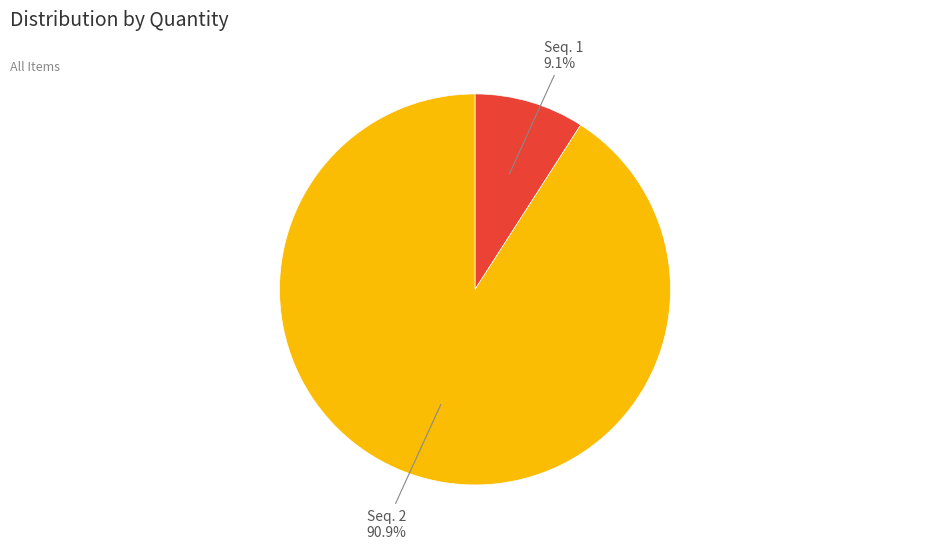

Rank the categories by value from highest to lowest.

Seq. 2, Seq. 1